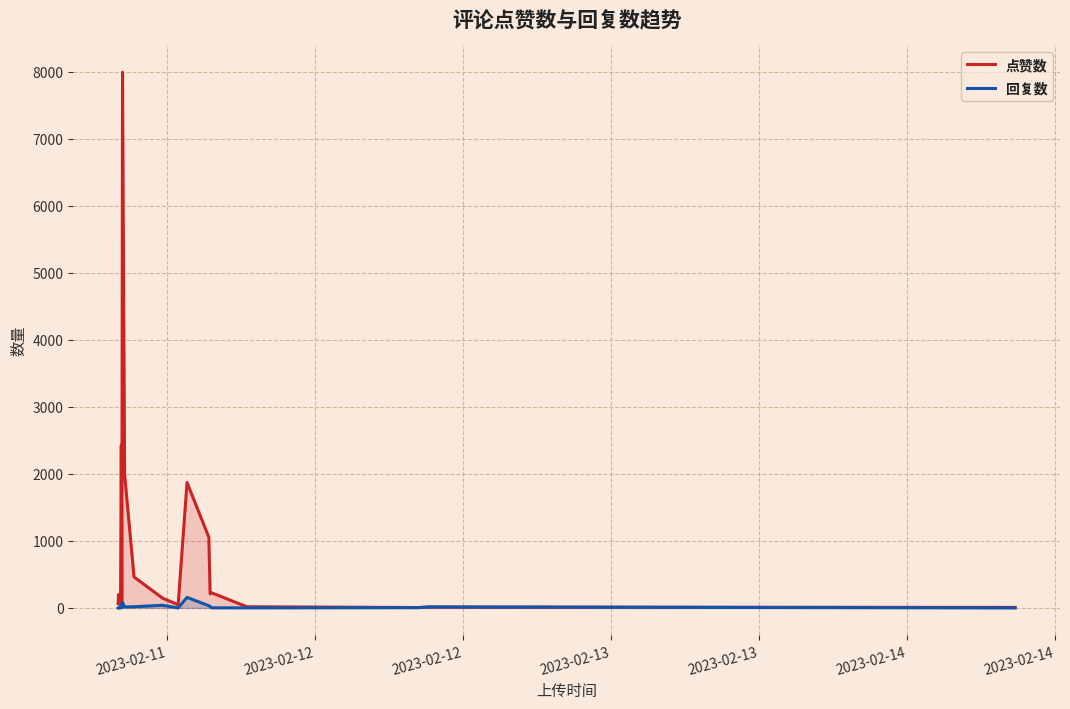

Which series has the largest range (max minus min)?

点赞数